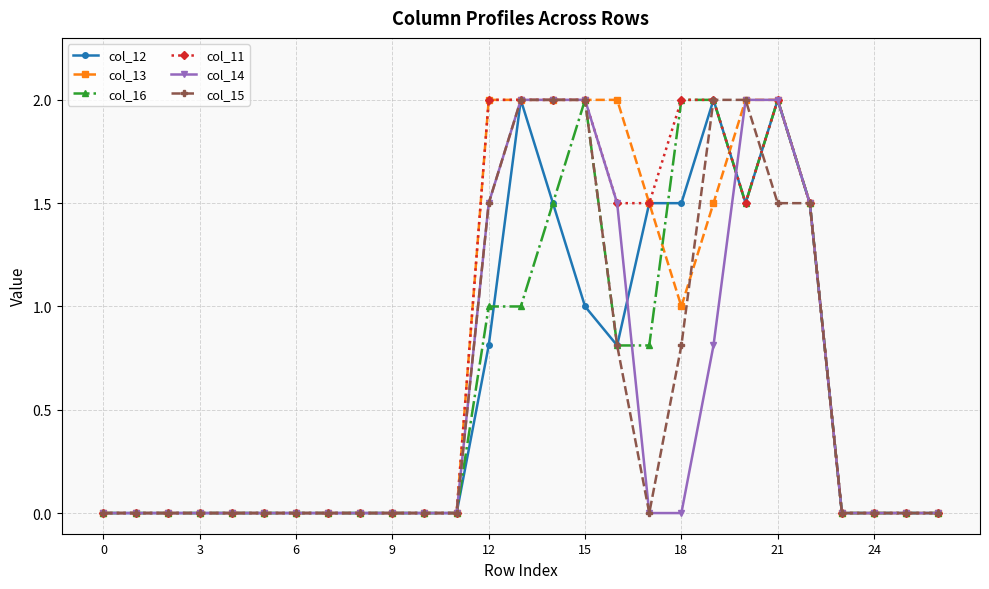

True or false: col_12 has more than 2 interior local peaks.

True